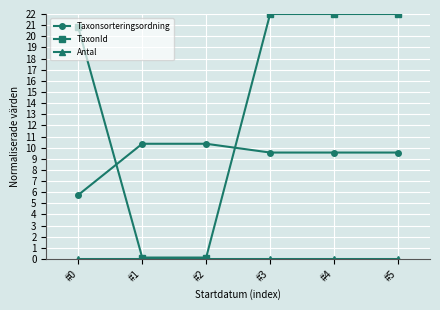

What is the difference between the second highest and second lowest values in the TaxonId series?

21.9